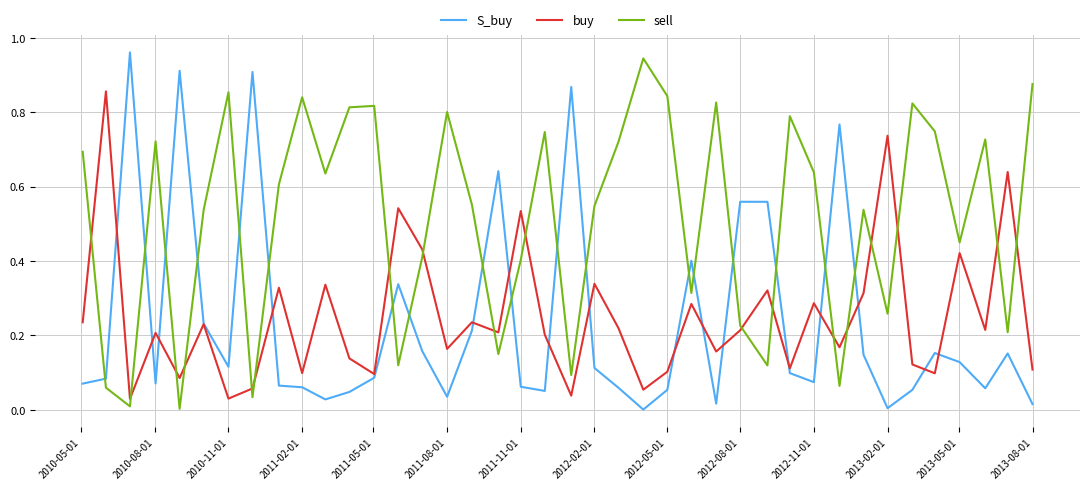

Rank the series by their maximum value, from highest to lowest.

S_buy, sell, buy